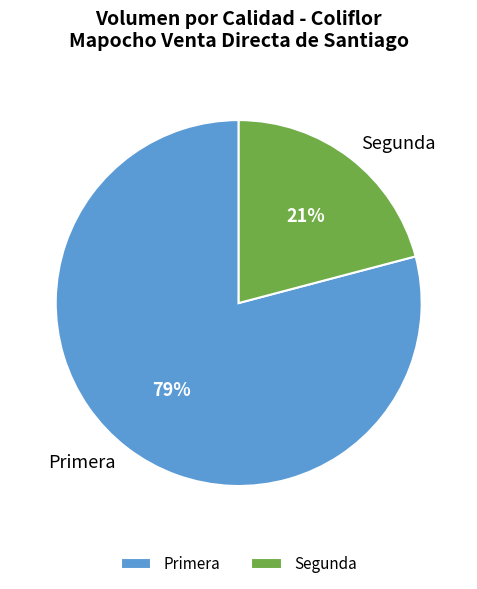

To the nearest percent, what is the combined percentage of Primera and Segunda?

100%